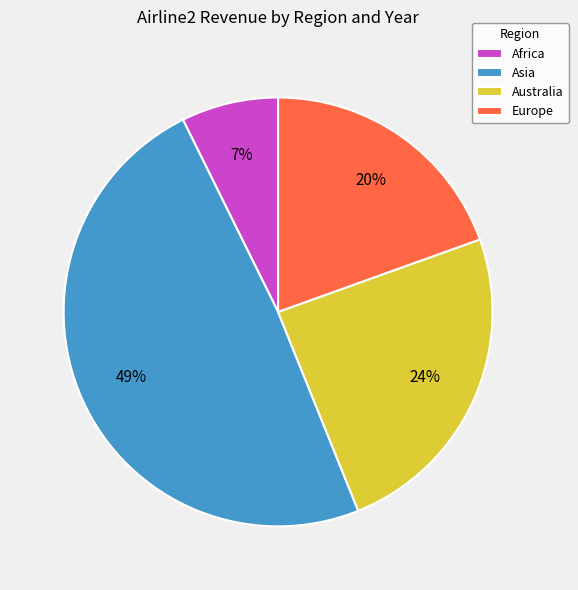

Rank the categories by value from highest to lowest.

Asia, Australia, Europe, Africa